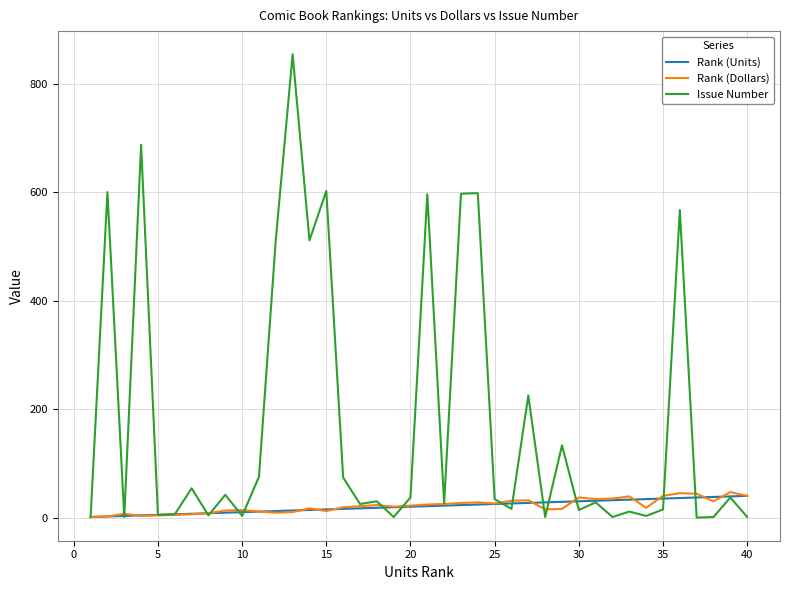

What is the maximum value shown in the chart?

854